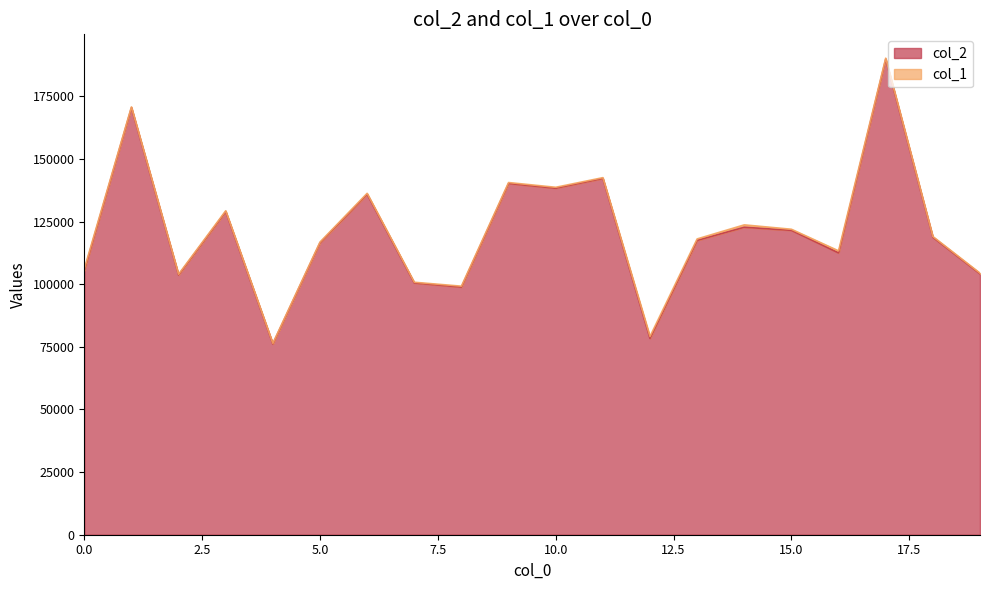

True or false: the data shows 286098 at 1.

False